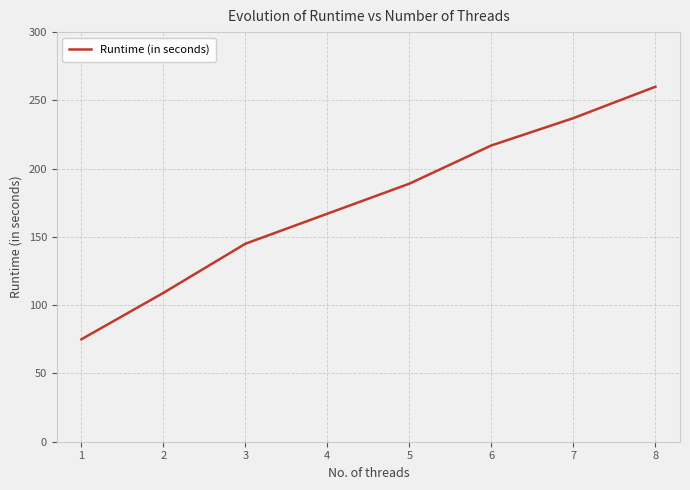

What value does the data have at 3?

145